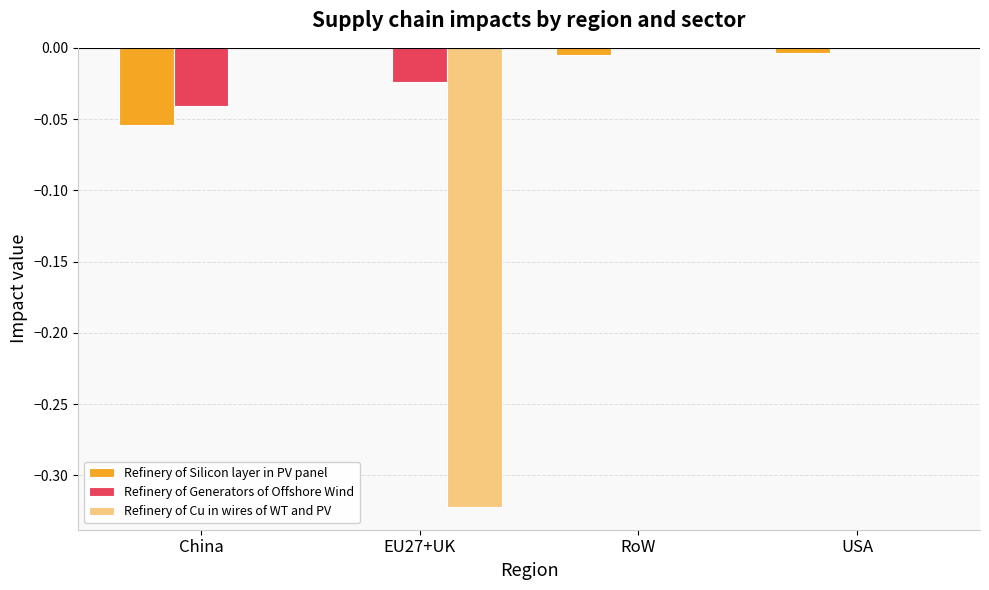

Is the value of Refinery of Generators of Offshore Wind at EU27+UK greater than the value of Refinery of Cu in wires of WT and PV at EU27+UK?

Yes